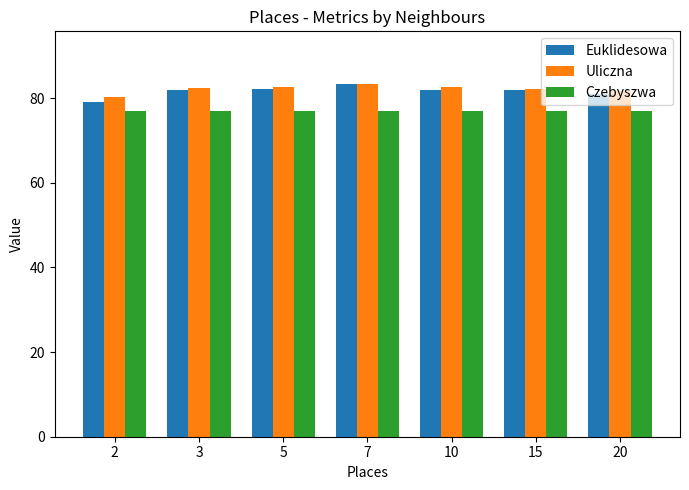

What is the highest value of the Uliczna series?

83.3